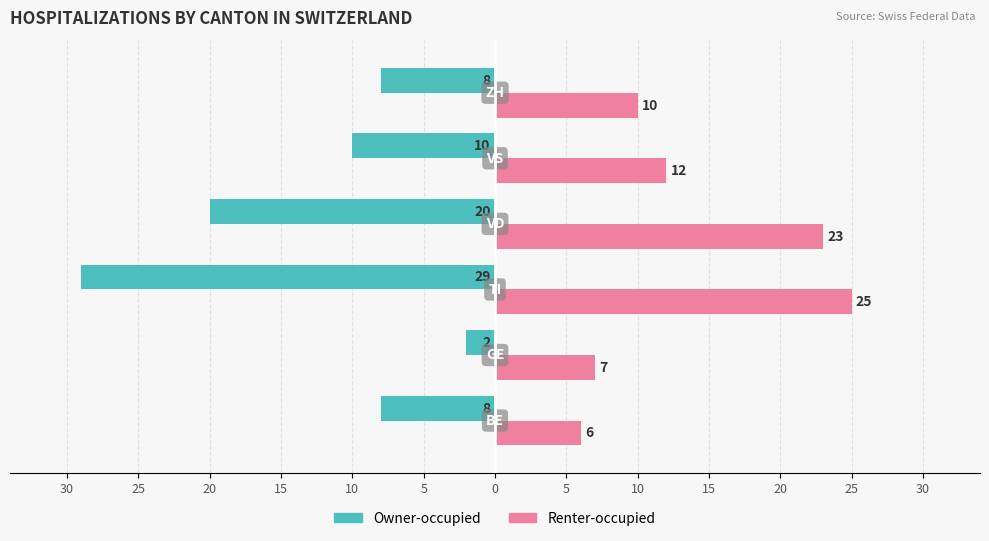

What is the difference between the maximum and minimum values in the Owner-occupied series?

27